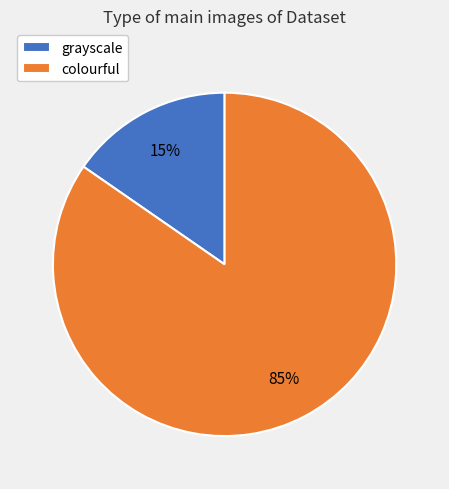

The grayscale slice represents 15% of the pie. True or false?

True